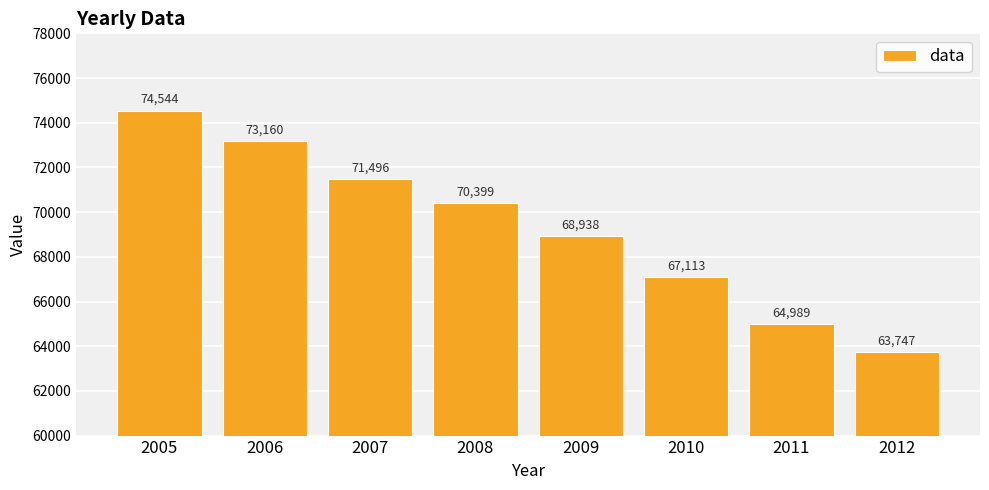

How many series are shown in this chart?

1